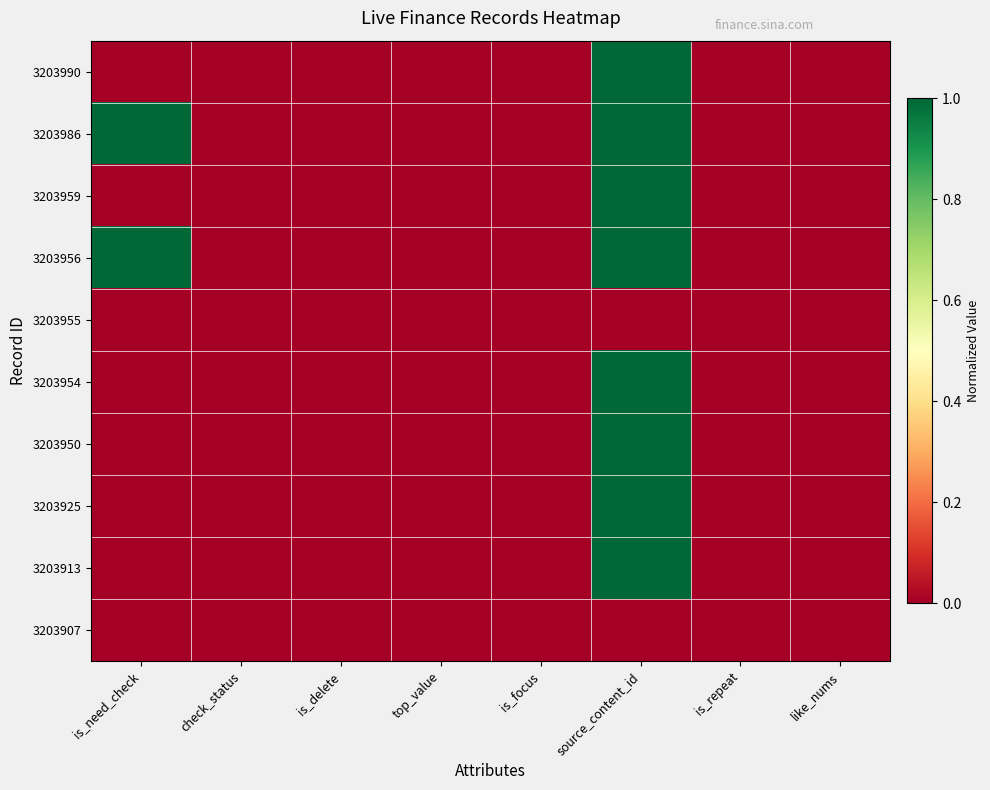

Reading left to right, extract all data points from this chart.

3203990: is_need_check=0.0	check_status=0.0	is_delete=0.0	top_value=0.0	is_focus=0.0	source_content_id=1.0	is_repeat=0.0	like_nums=0.0
3203986: is_need_check=1.0	check_status=0.0	is_delete=0.0	top_value=0.0	is_focus=0.0	source_content_id=1.0	is_repeat=0.0	like_nums=0.0
3203959: is_need_check=0.0	check_status=0.0	is_delete=0.0	top_value=0.0	is_focus=0.0	source_content_id=1.0	is_repeat=0.0	like_nums=0.0
3203956: is_need_check=1.0	check_status=0.0	is_delete=0.0	top_value=0.0	is_focus=0.0	source_content_id=1.0	is_repeat=0.0	like_nums=0.0
3203955: is_need_check=0.0	check_status=0.0	is_delete=0.0	top_value=0.0	is_focus=0.0	source_content_id=0.0	is_repeat=0.0	like_nums=0.0
3203954: is_need_check=0.0	check_status=0.0	is_delete=0.0	top_value=0.0	is_focus=0.0	source_content_id=1.0	is_repeat=0.0	like_nums=0.0
3203950: is_need_check=0.0	check_status=0.0	is_delete=0.0	top_value=0.0	is_focus=0.0	source_content_id=1.0	is_repeat=0.0	like_nums=0.0
3203925: is_need_check=0.0	check_status=0.0	is_delete=0.0	top_value=0.0	is_focus=0.0	source_content_id=1.0	is_repeat=0.0	like_nums=0.0
3203913: is_need_check=0.0	check_status=0.0	is_delete=0.0	top_value=0.0	is_focus=0.0	source_content_id=1.0	is_repeat=0.0	like_nums=0.0
3203907: is_need_check=0.0	check_status=0.0	is_delete=0.0	top_value=0.0	is_focus=0.0	source_content_id=0.0	is_repeat=0.0	like_nums=0.0